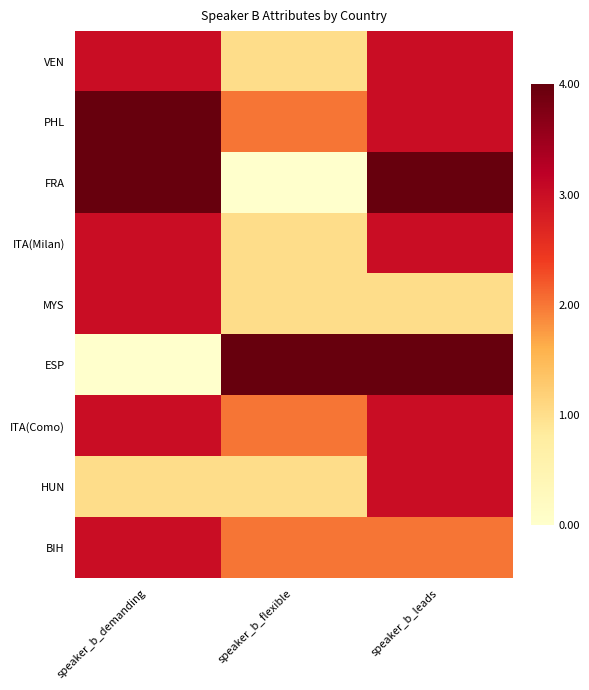

Rank the series at speaker_b_leads from highest to lowest value.

FRA, ESP, VEN, PHL, ITA(Milan), ITA(Como), HUN, BIH, MYS